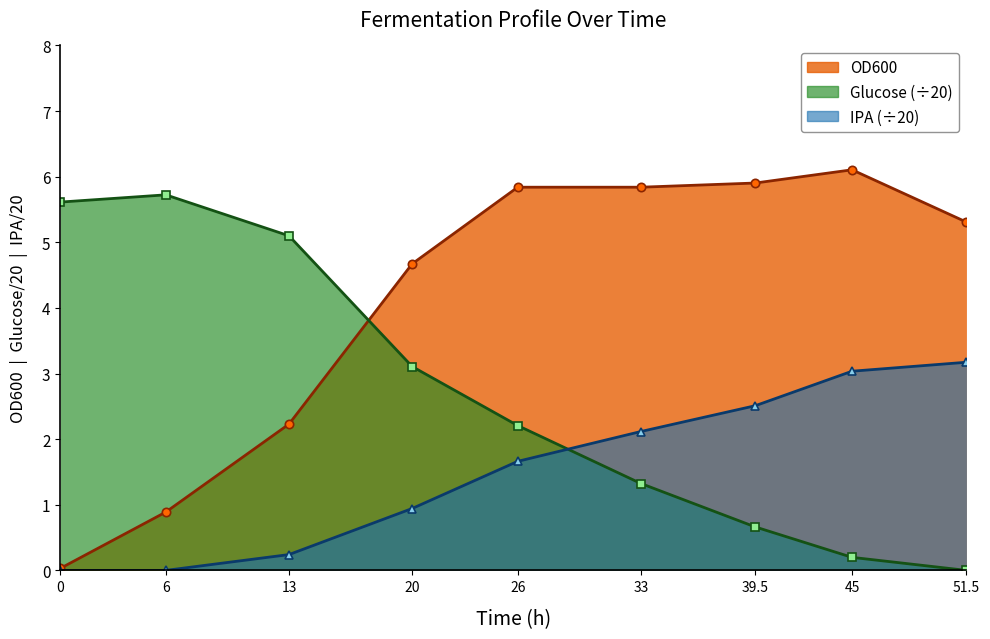

Which series changed the most between 0 and 33?

OD600